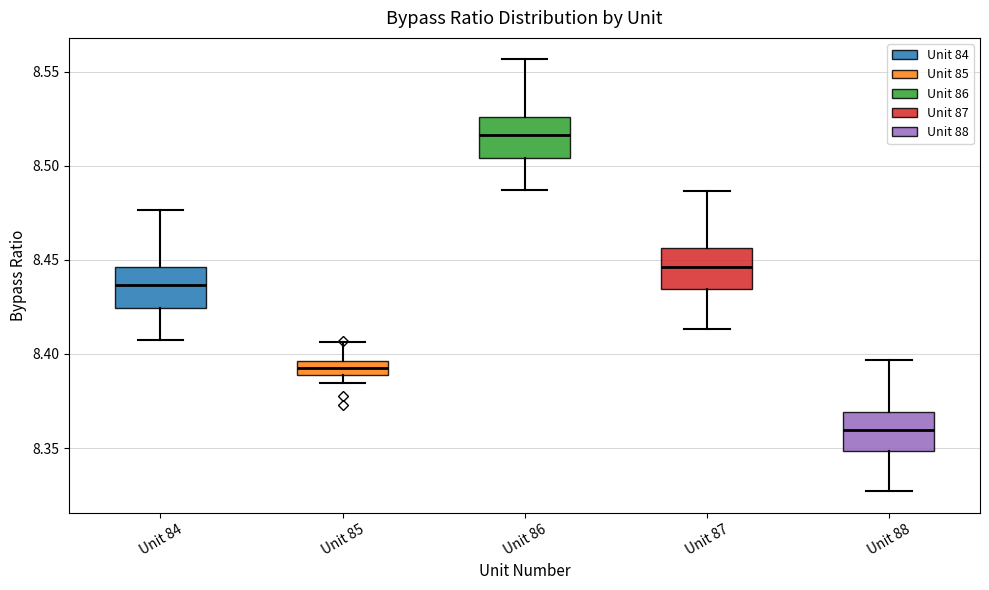

Which box's median line is the lowest?

Unit 88